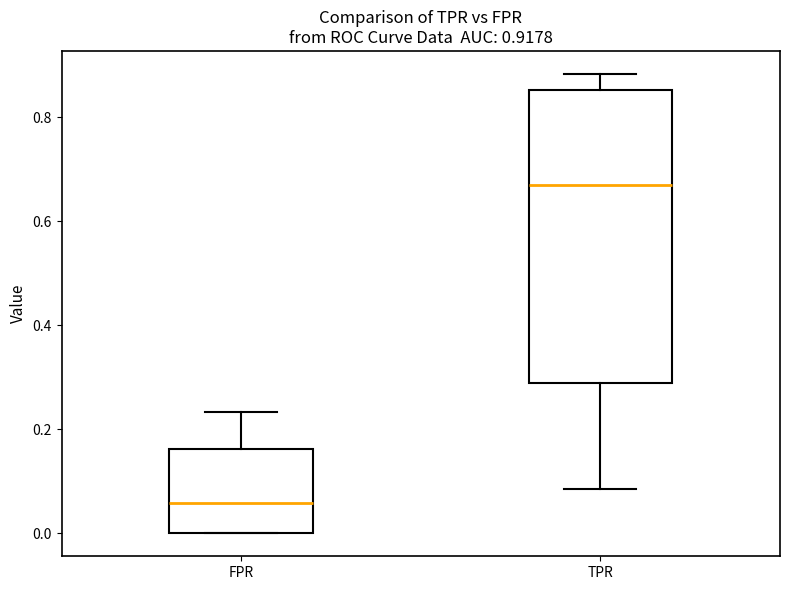

Which box is the tallest, from its lower edge to its upper edge?

TPR